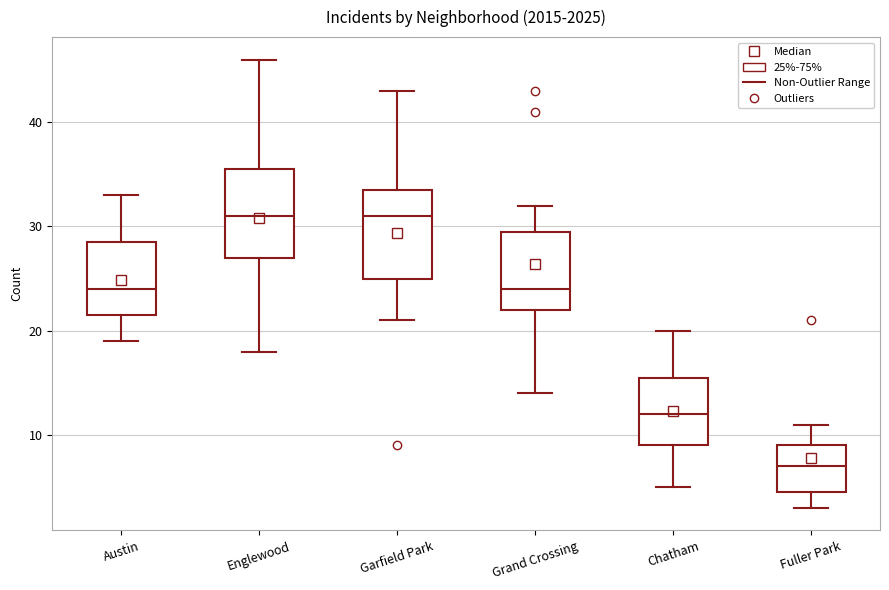

Reading left to right, transcribe this box plot: for each box, give where its median line is, the range the box spans, and where its two whiskers end, as read against the y-axis. The values are not printed on the chart, so give them approximately, as read against the axis.

Austin: median 24, box 22 to 29, whiskers 19 to 33
Englewood: median 31, box 27 to 36, whiskers 18 to 46
Garfield Park: median 31, box 25 to 34, whiskers 21 to 43
Grand Crossing: median 24, box 22 to 30, whiskers 14 to 32
Chatham: median 12, box 9 to 16, whiskers 5 to 20
Fuller Park: median 7, box 5 to 9, whiskers 3 to 11